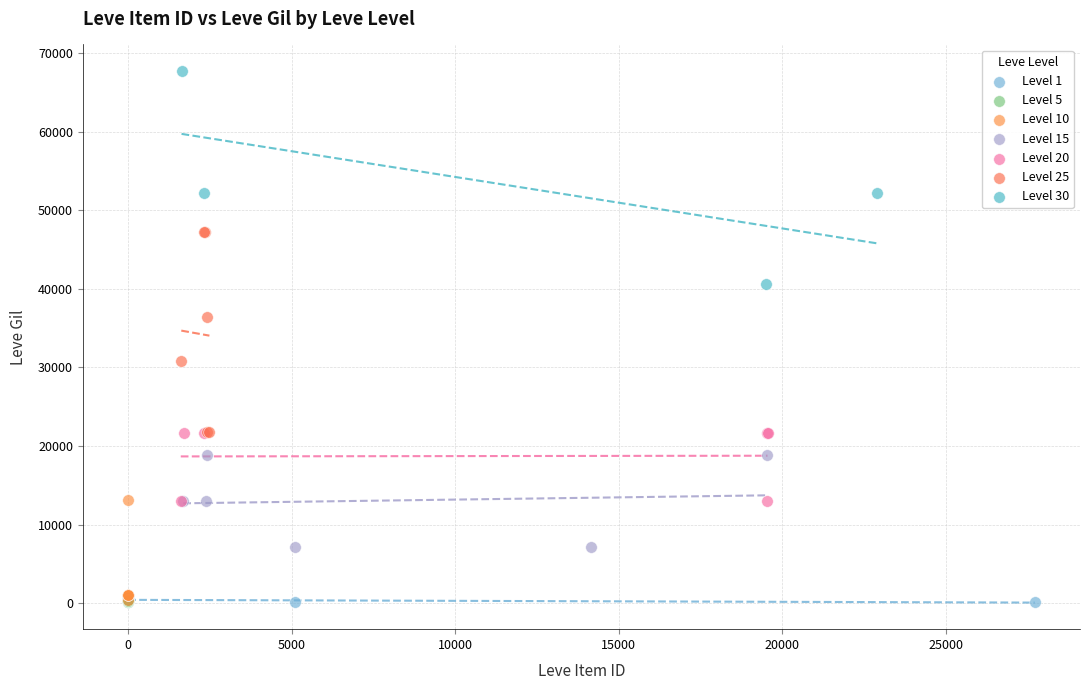

Which series reaches the maximum Y coordinate?

Level 30